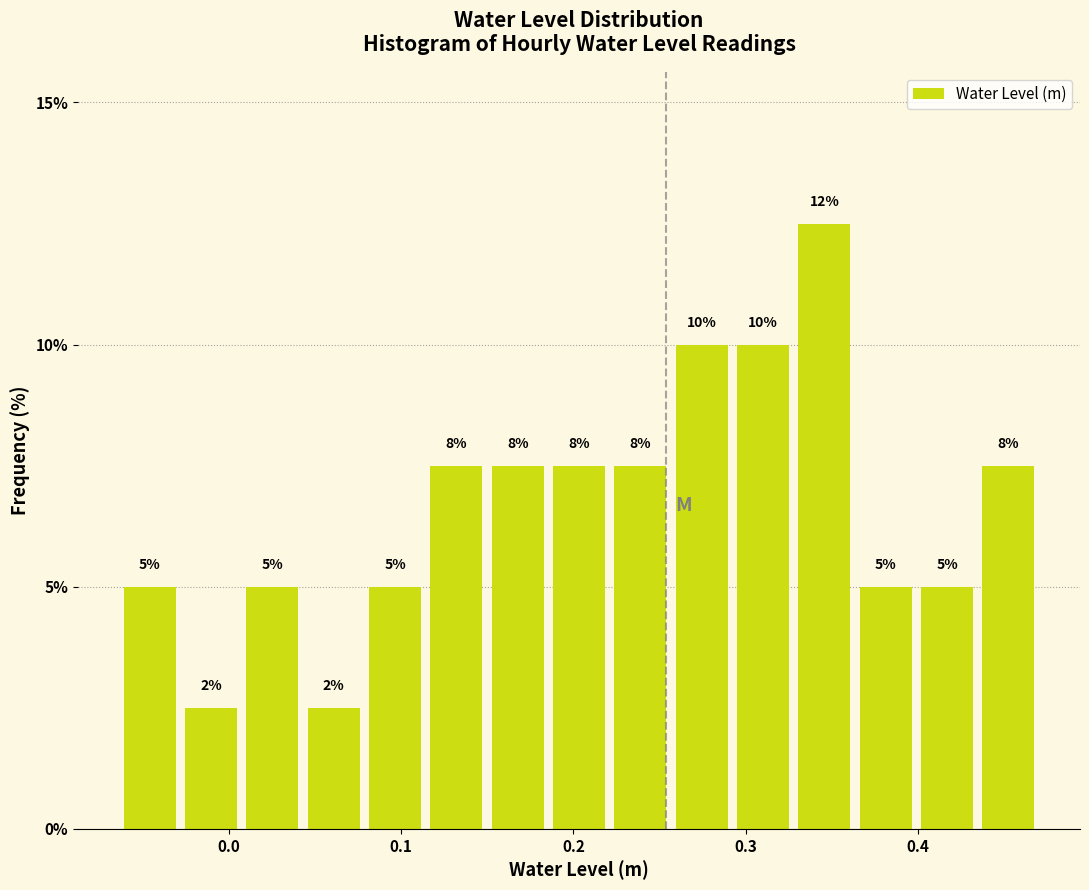

Around what value on the x-axis is the tallest bar? Give the approximate position of its centre, as read against the axis.

0.35